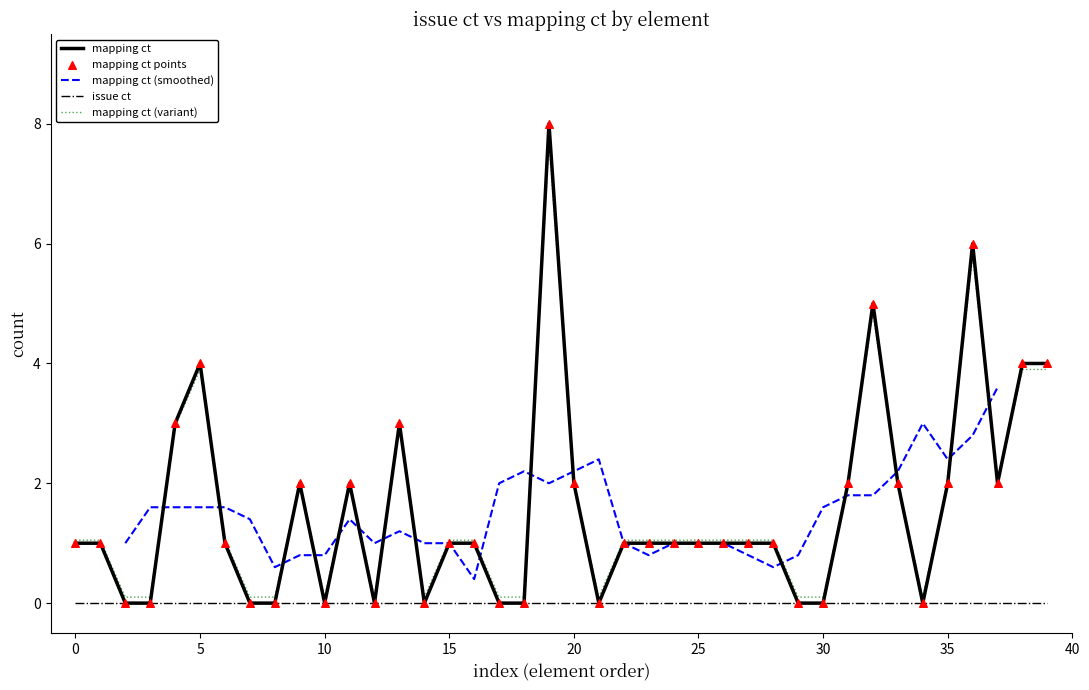

True or false: mapping ct (variant) has a value of 2.0 at 35.

True